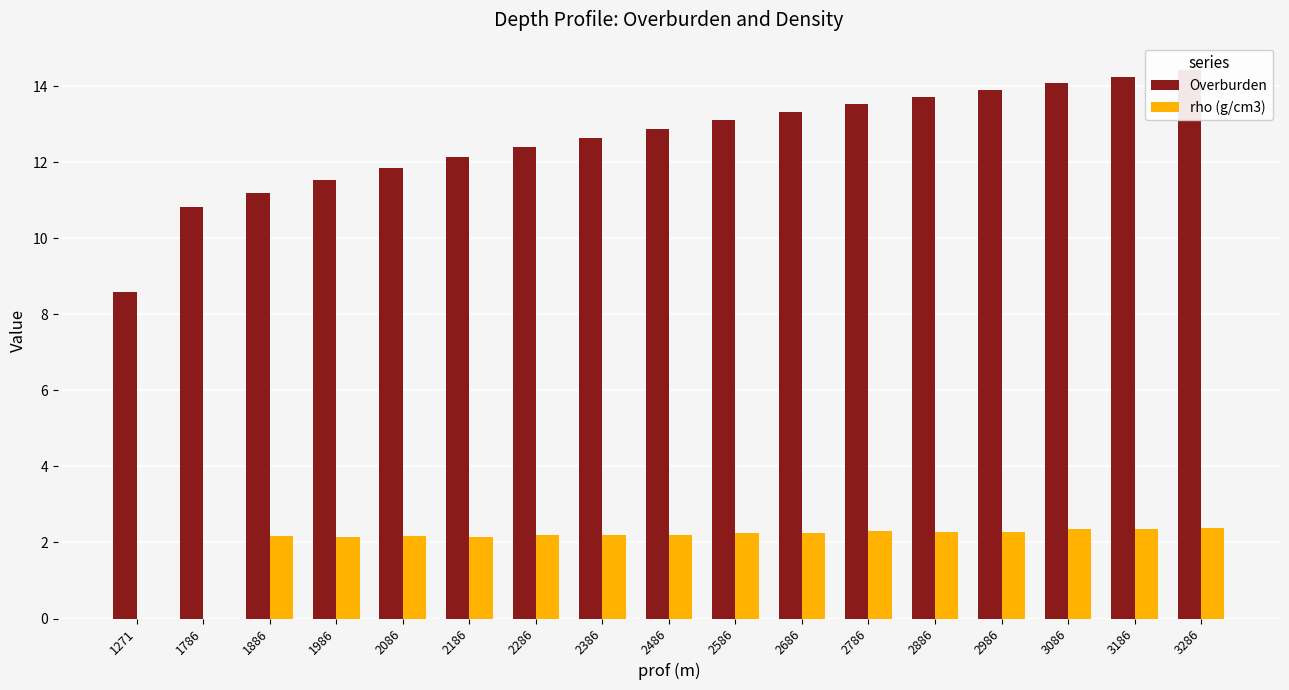

How many data points in Overburden are less than 12?

5